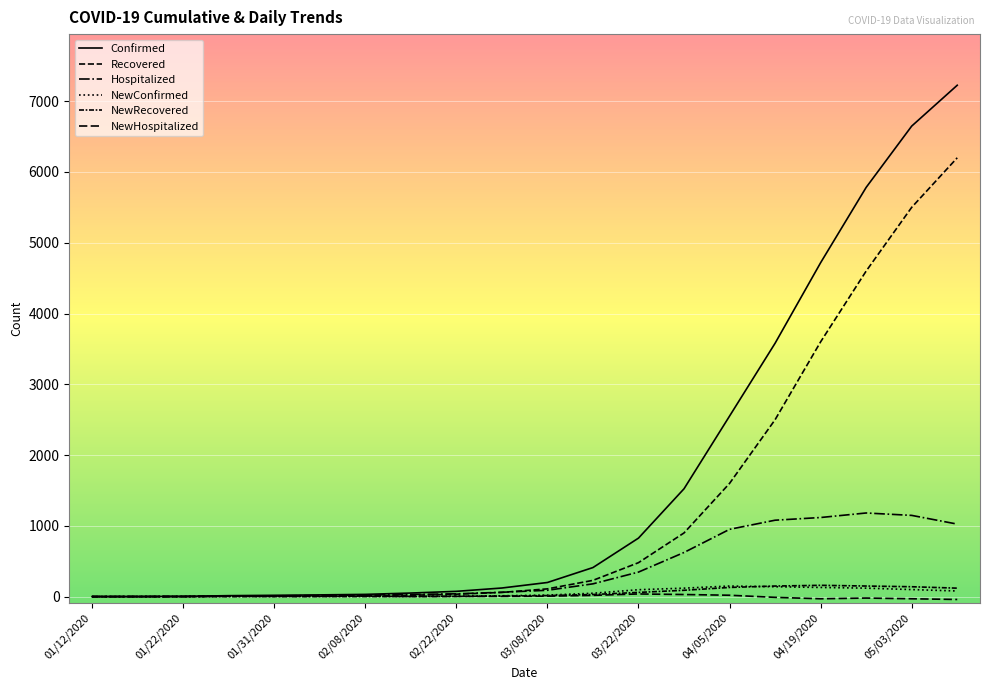

Which series has the largest range (max minus min)?

Confirmed